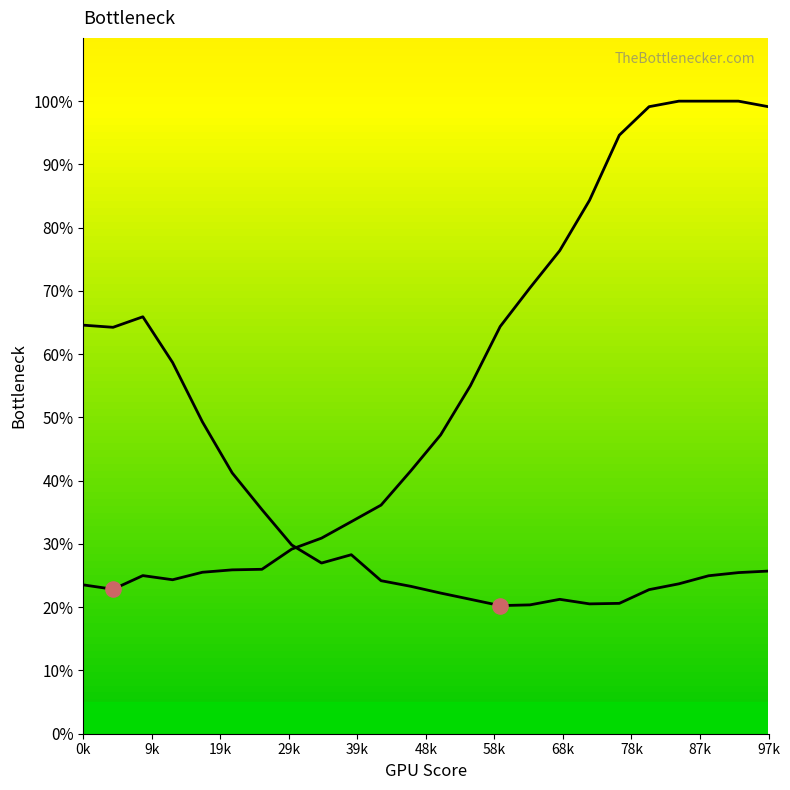

How many lines are shown in the chart?

2